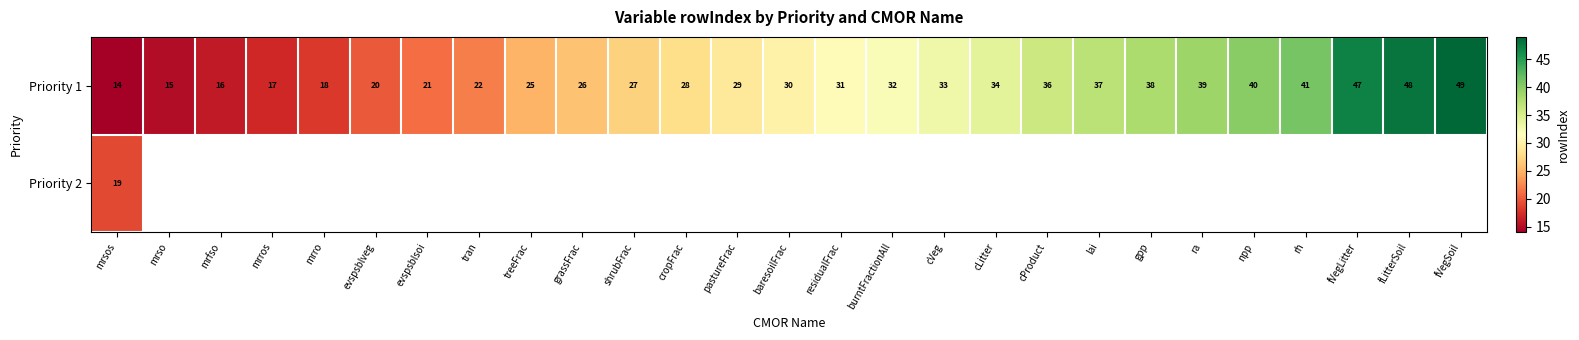

Which has a higher value, gpp or cProduct?

gpp